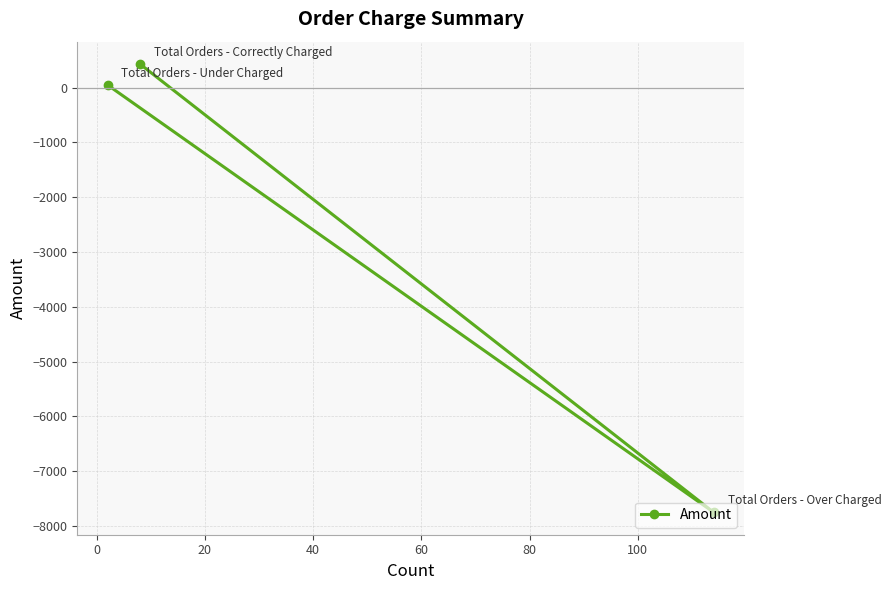

What is the average value?

-2425.1